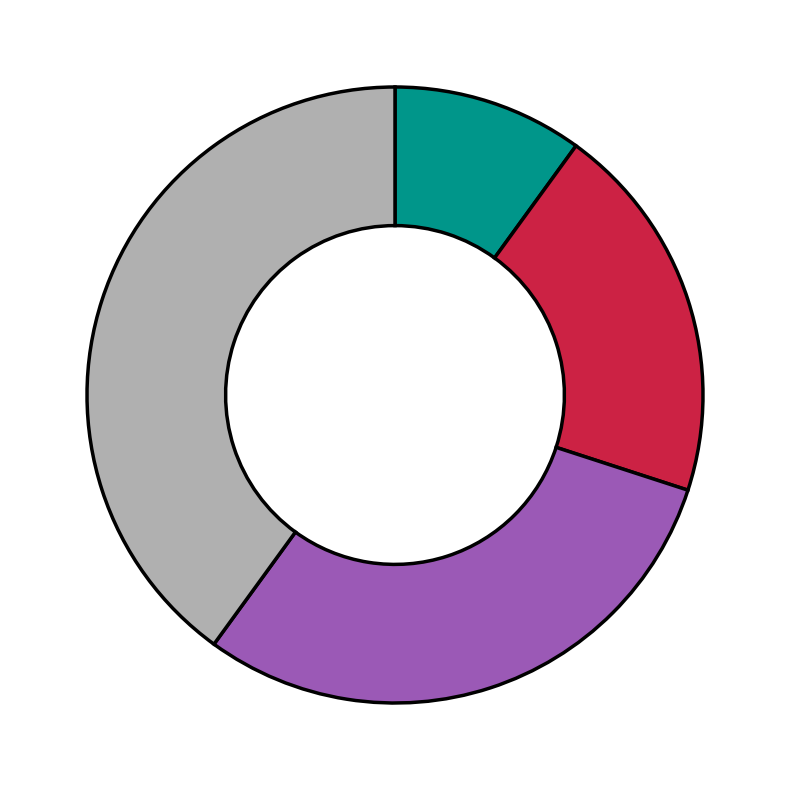

Is there a majority slice in this chart?

No